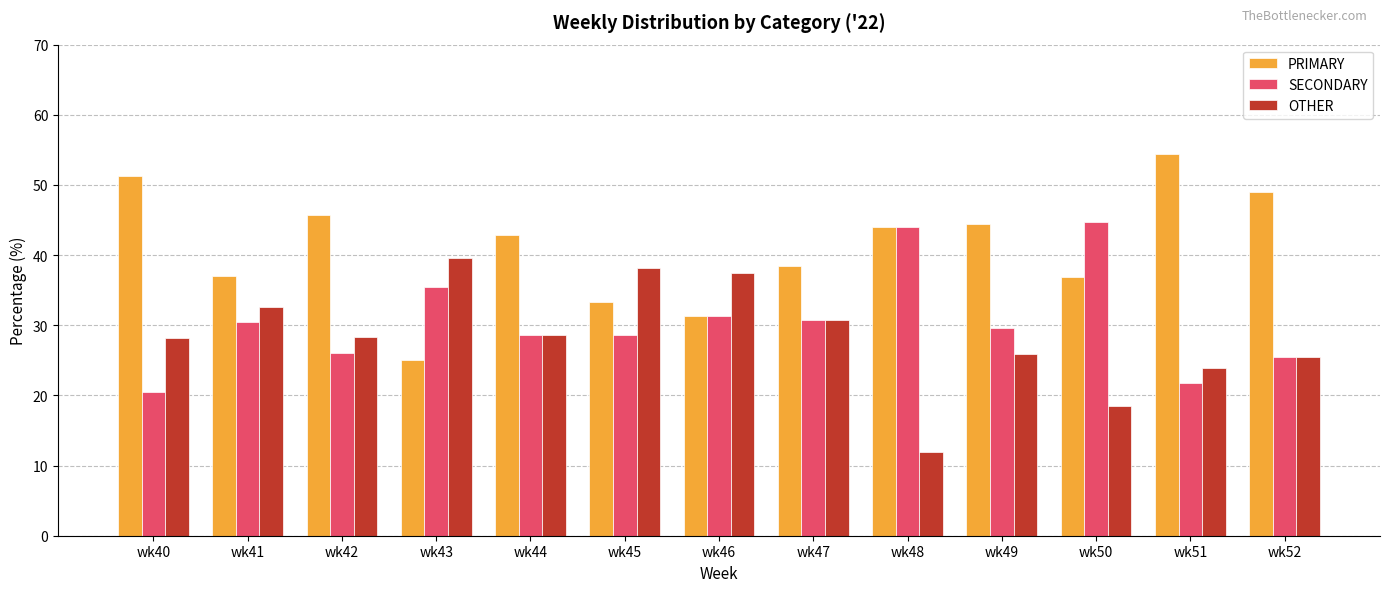

At wk43, list the series in order from largest to smallest.

OTHER, SECONDARY, PRIMARY